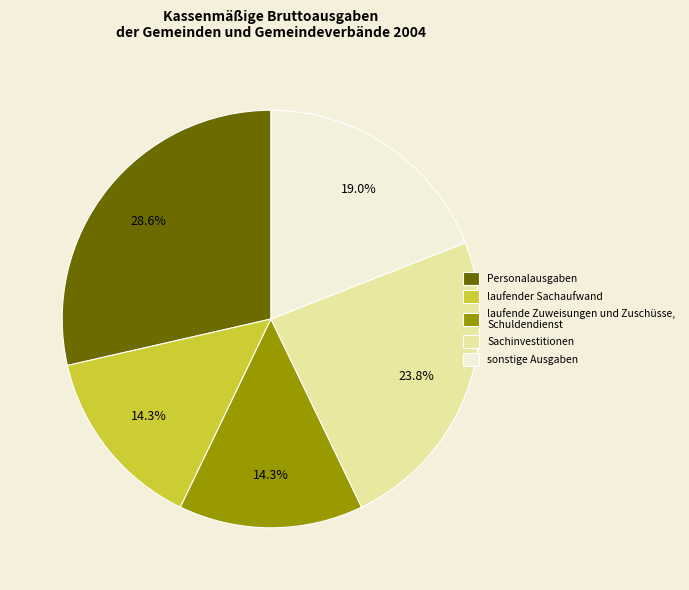

Which slice is the largest?

Personalausgaben